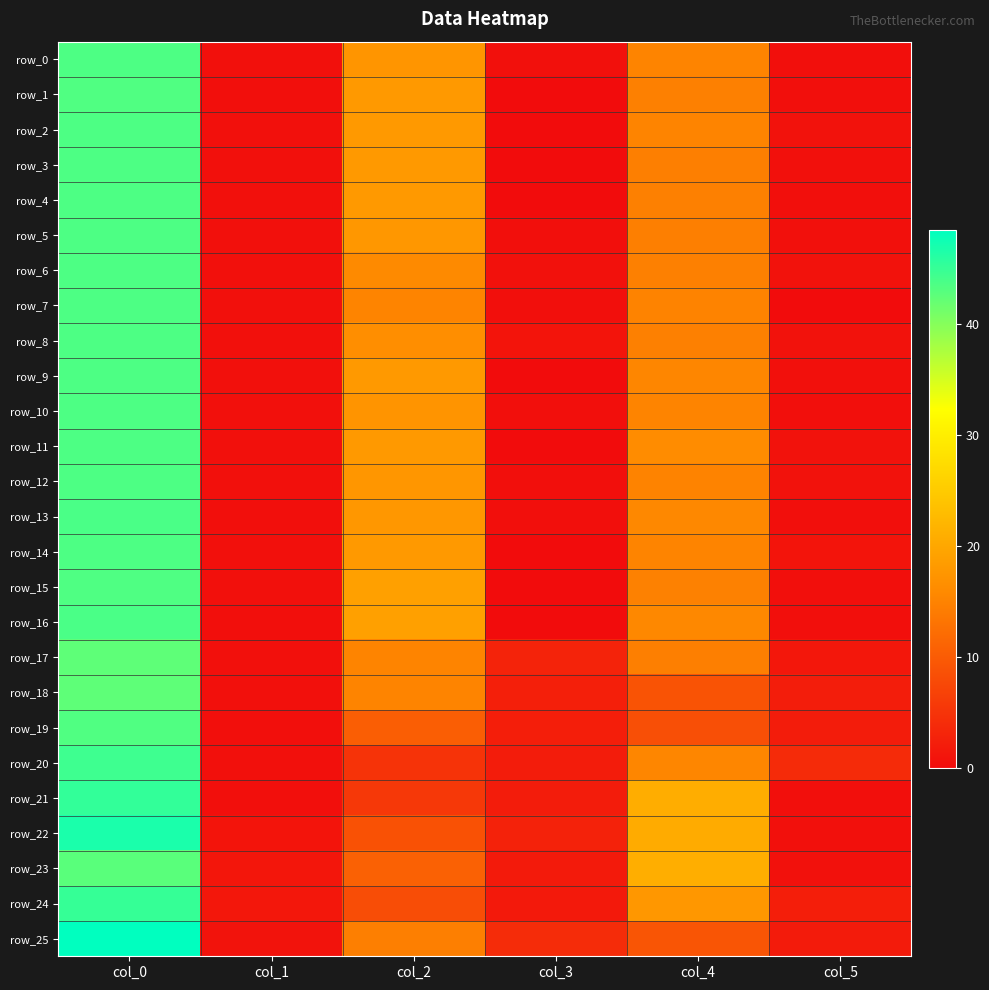

At which category is the sum across all series the highest?

col_0